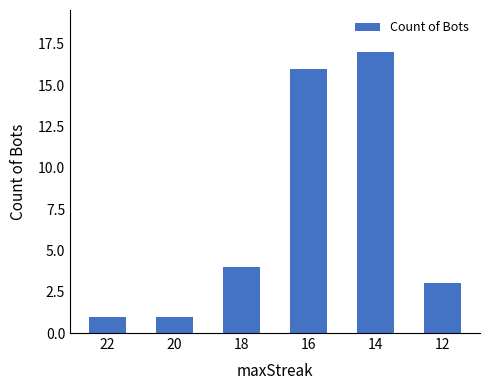

What is the greatest value displayed?

17